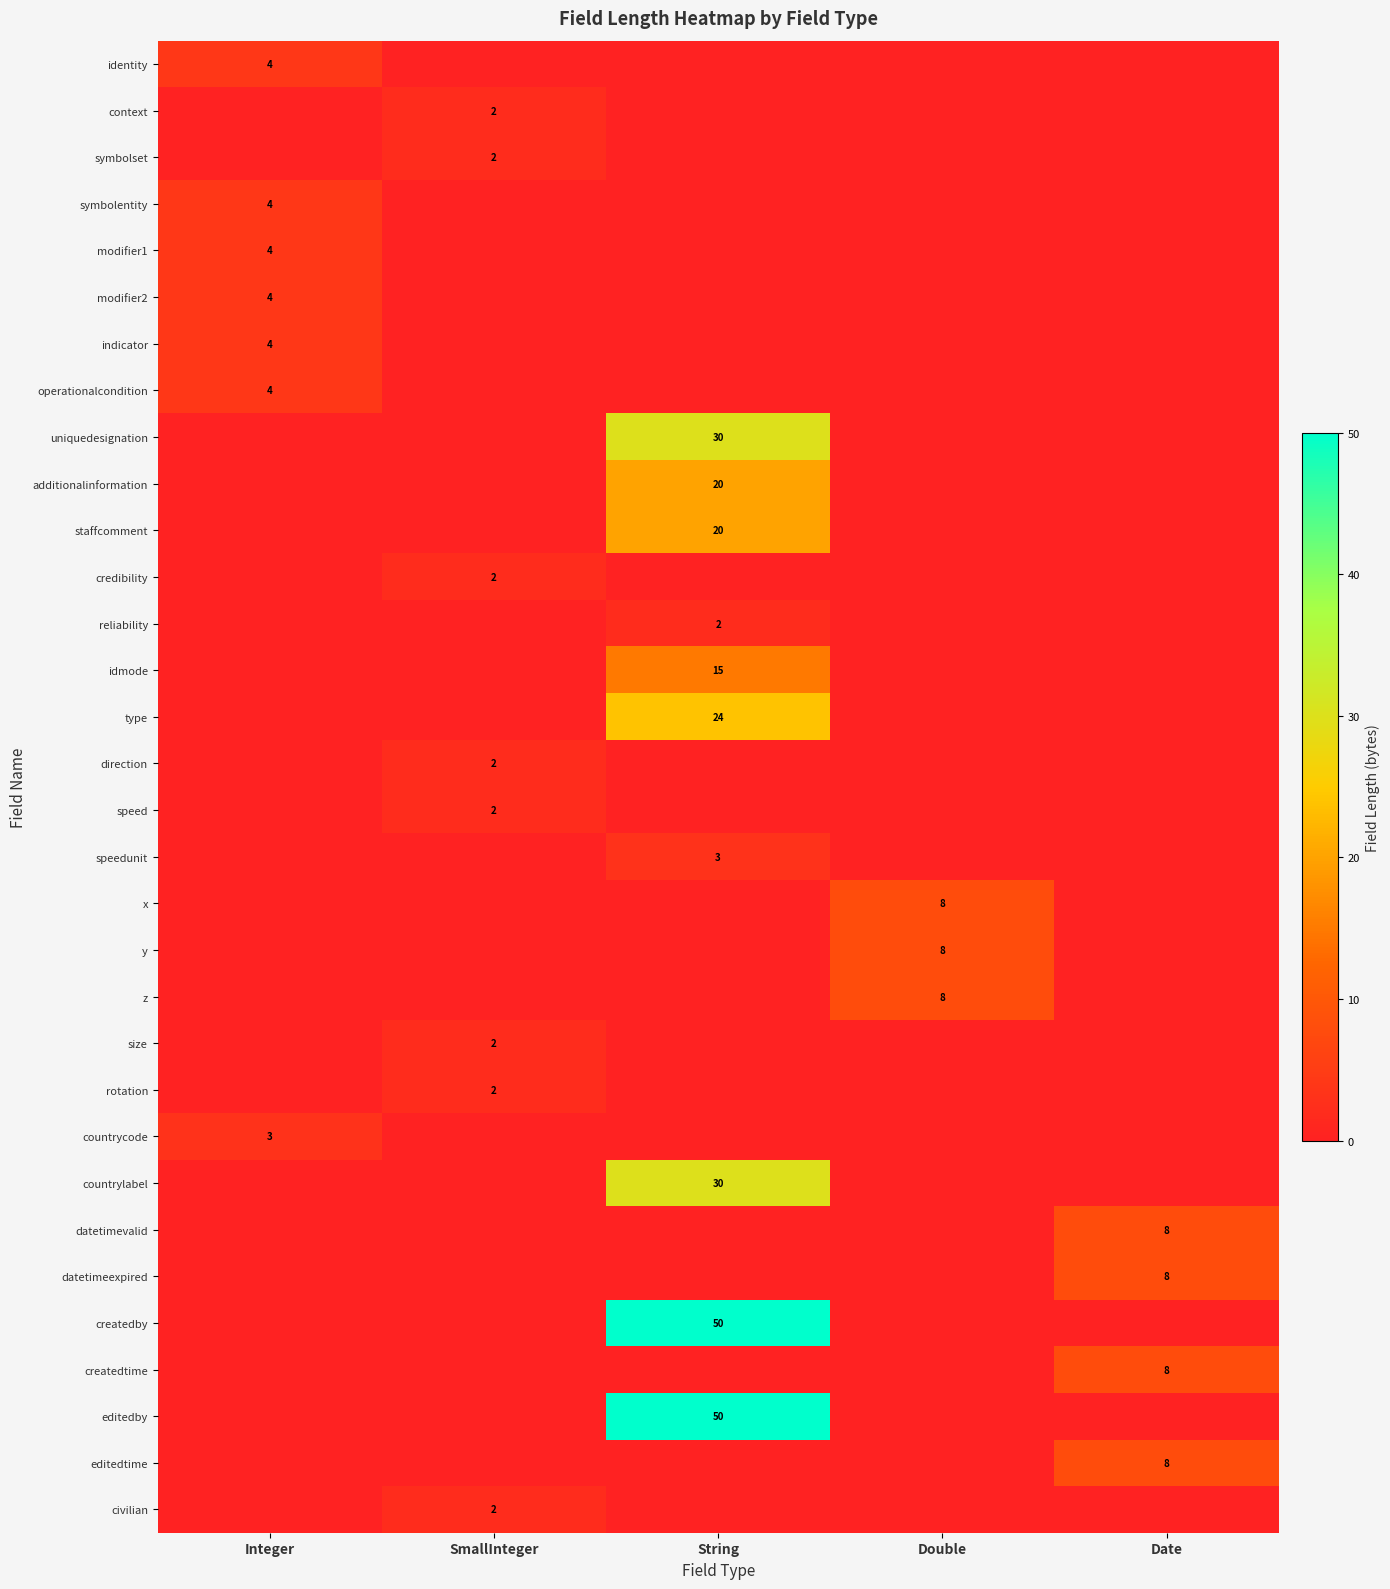

The value of identity at Integer is 3. True or false?

False